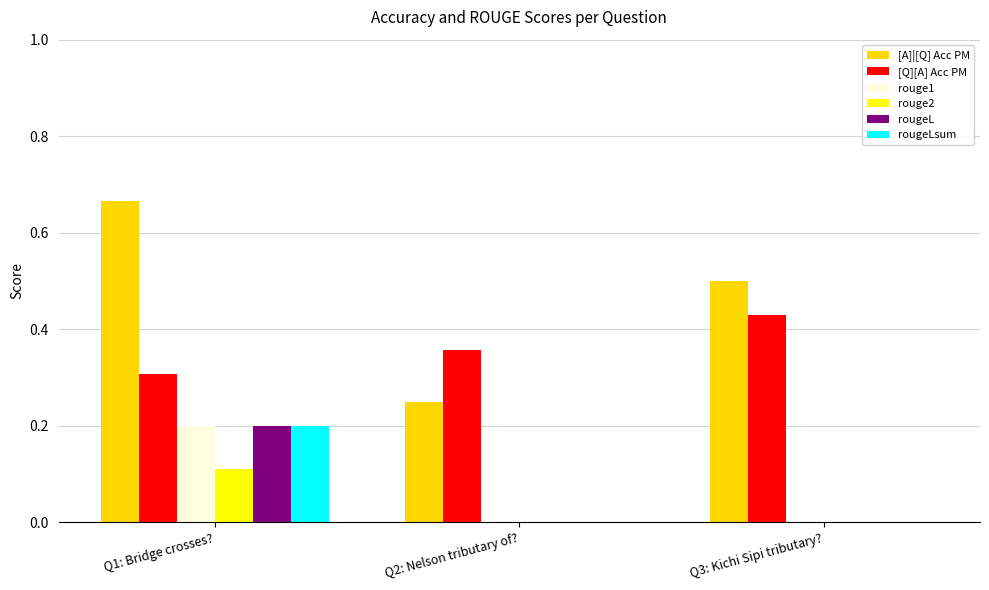

Does the chart contain stacked bars?

No